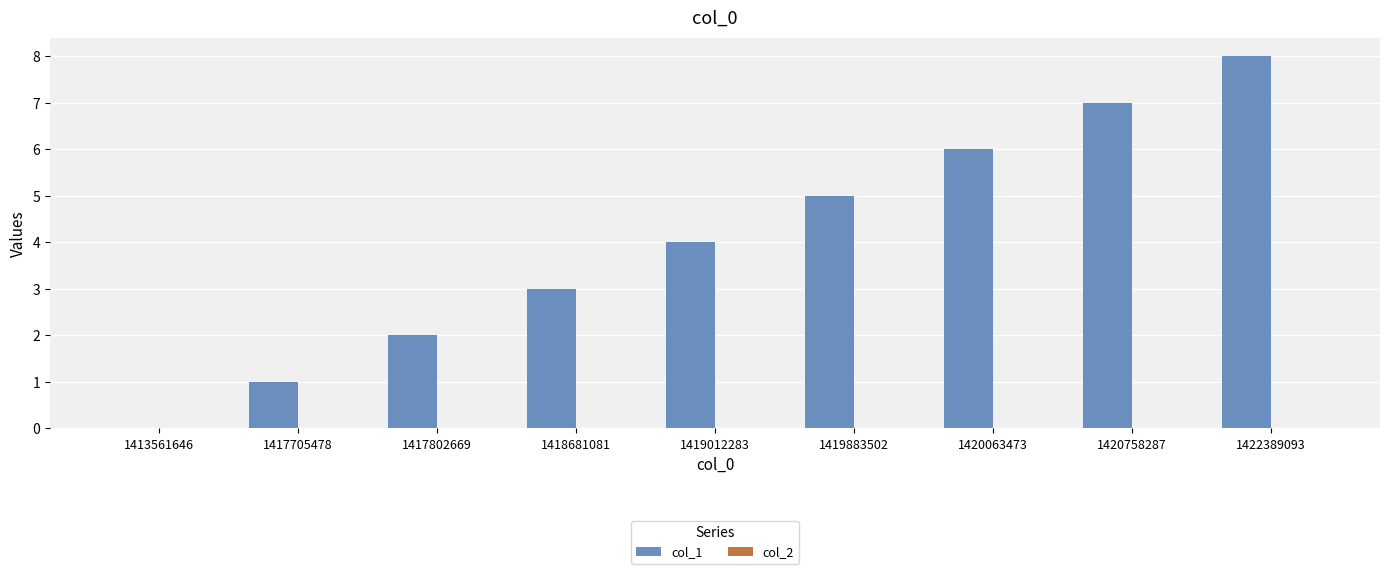

What is the maximum value shown in the chart?

8